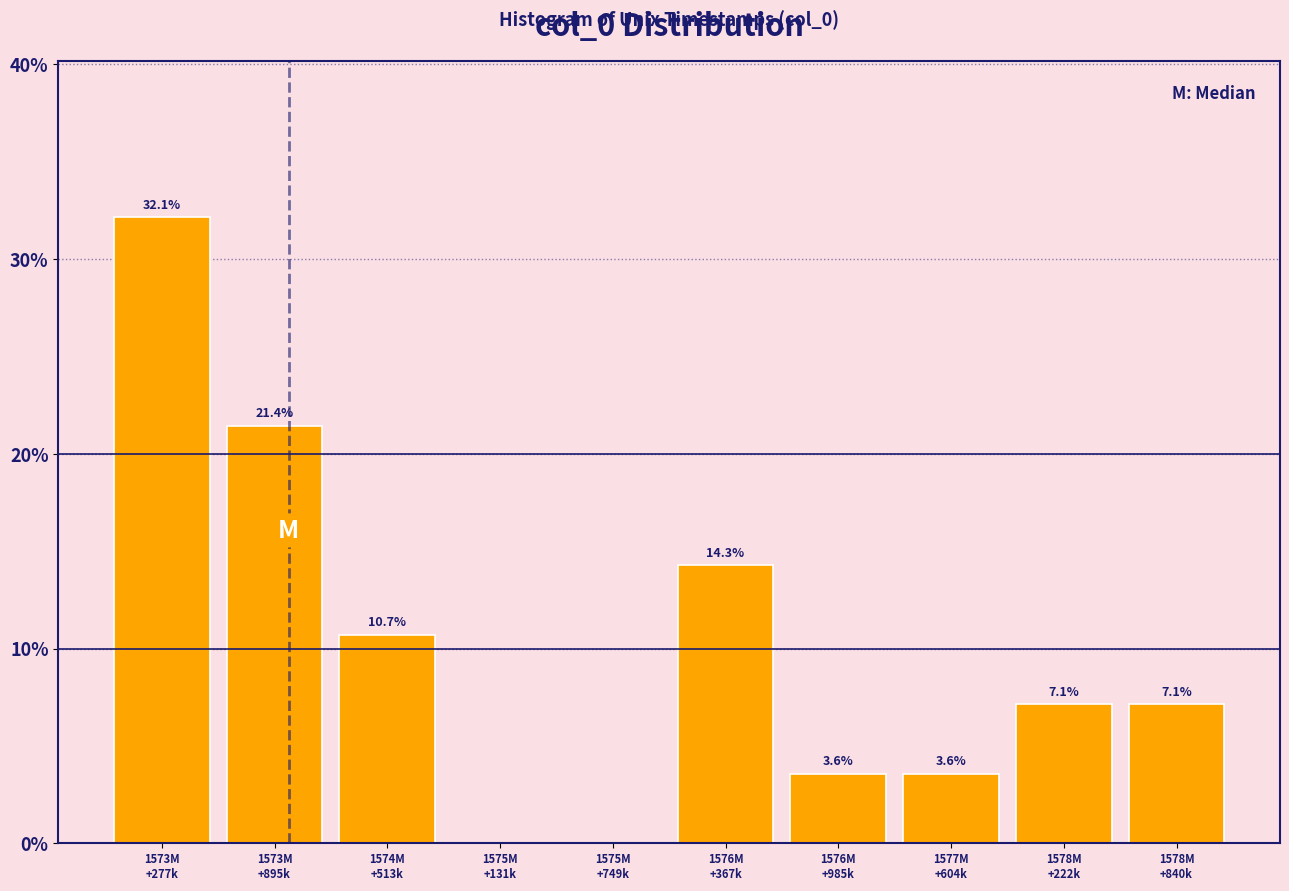

What is the greatest value displayed?

32.1